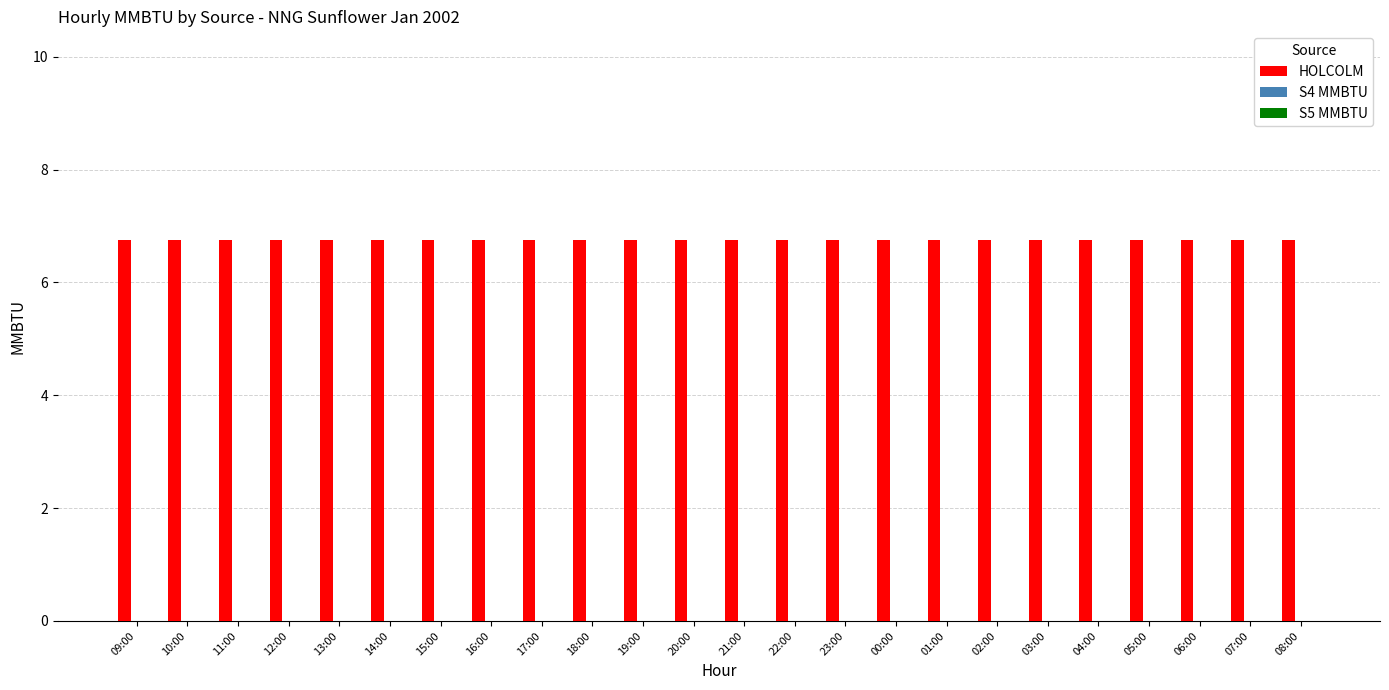

At how many categories does at least one series exceed 1?

24